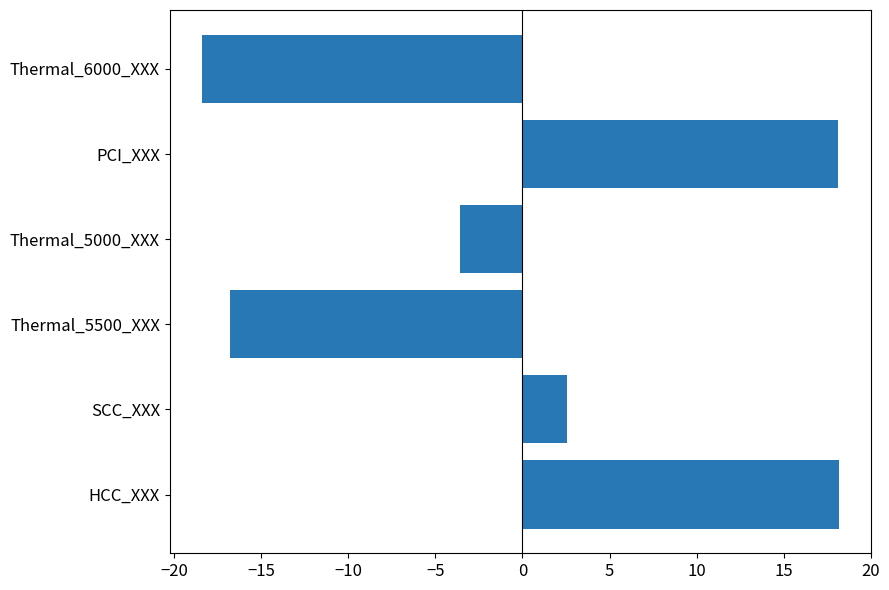

The chart shows a value of 4.7 at HCC_XXX. True or false?

False